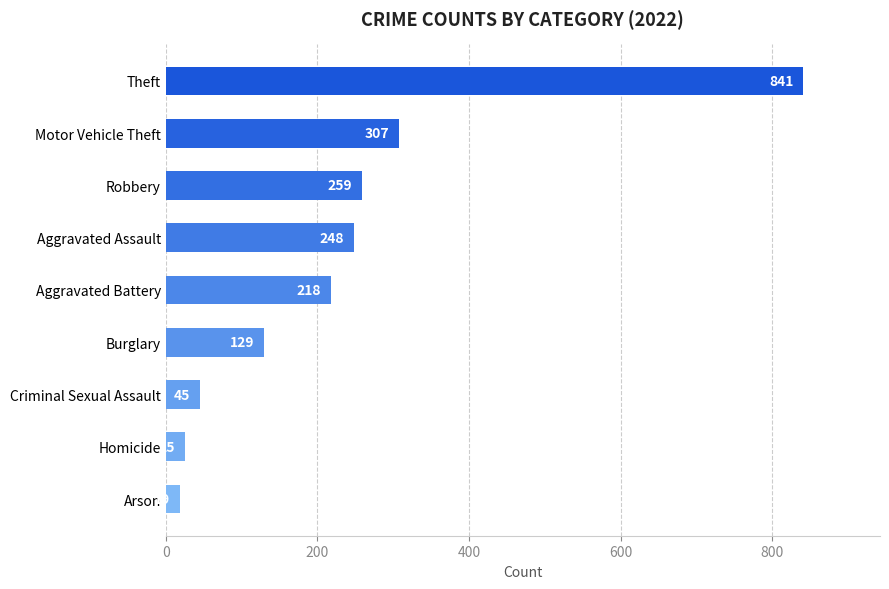

Between Theft and Arson, which is larger?

Theft